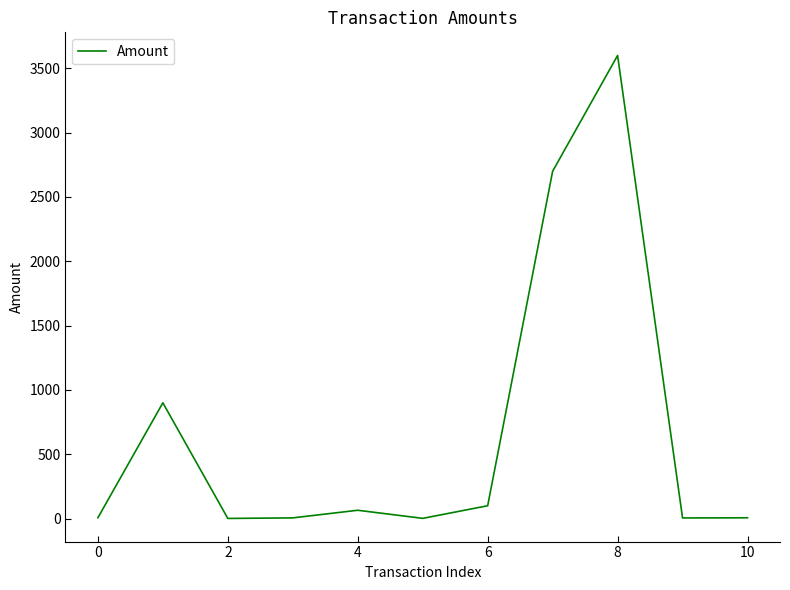

What is the greatest value displayed?

3600.0